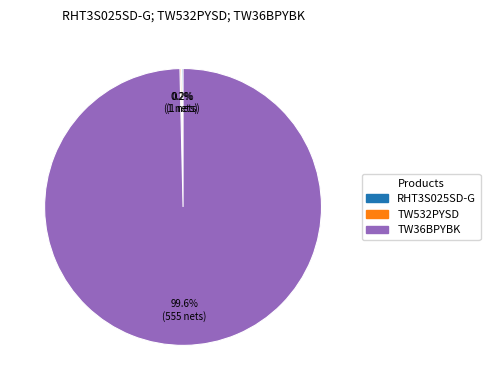

Is there a majority slice in this chart?

Yes